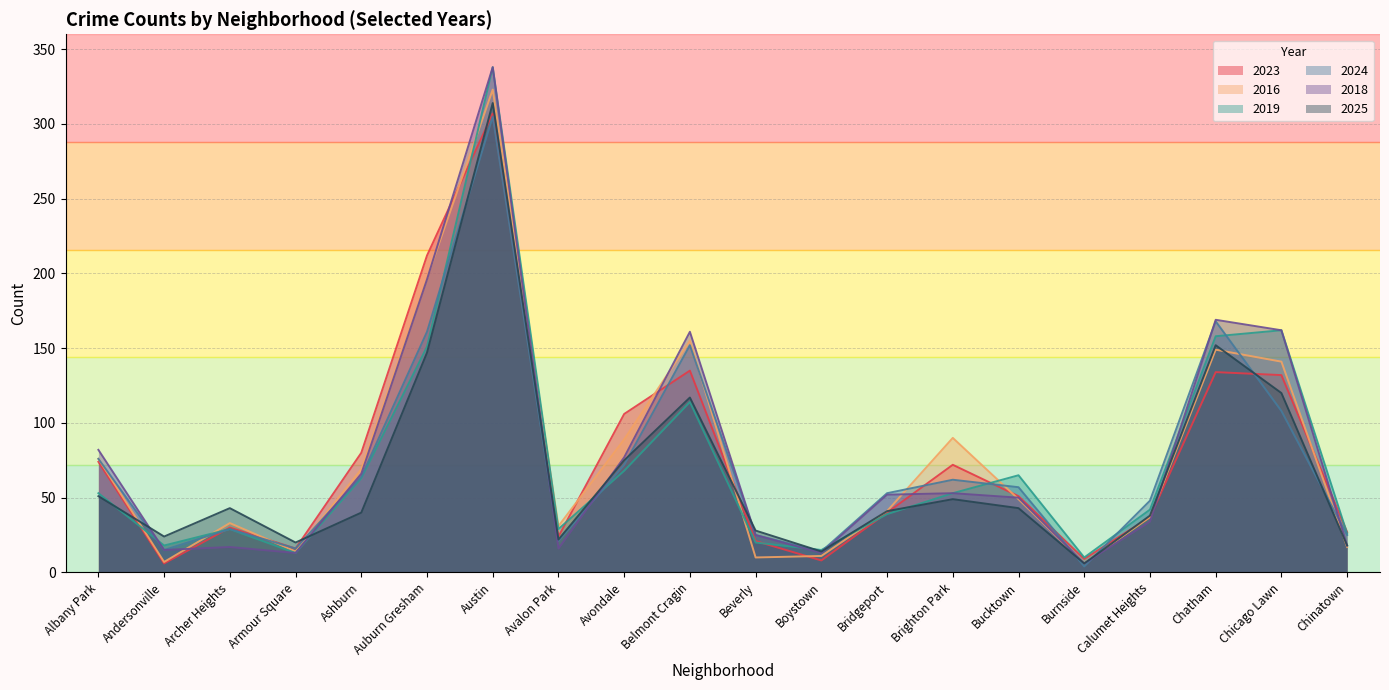

How many data points in 2025 are above 43?

8